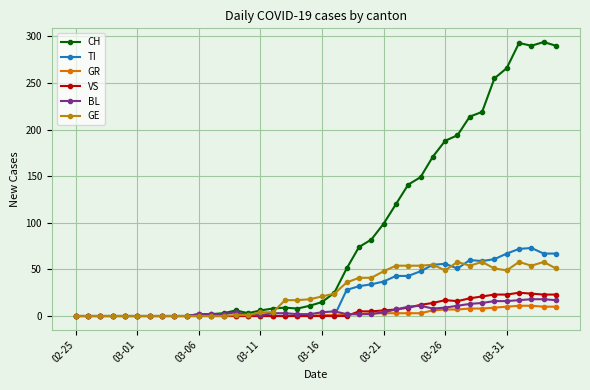

Which series has the largest range (max minus min)?

CH